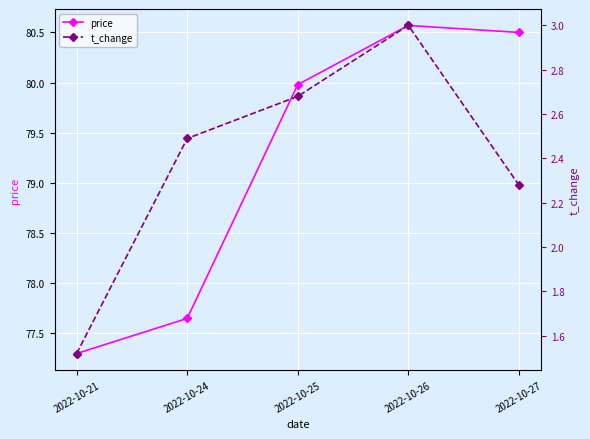

At which label is price closest to 78?

2022-10-24